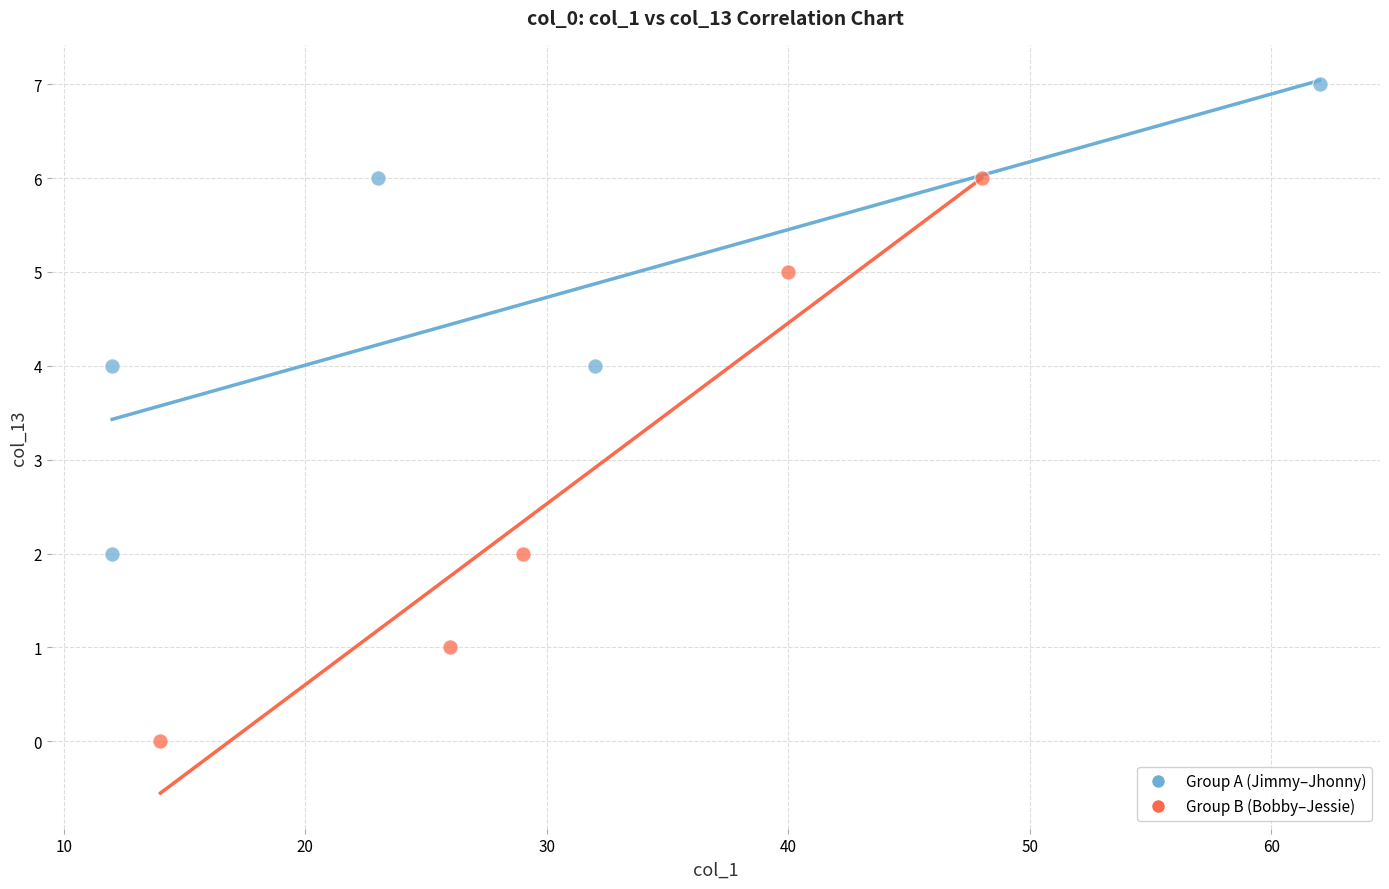

Which series has the largest Y range (max minus min)?

Group B (Bobby–Jessie)